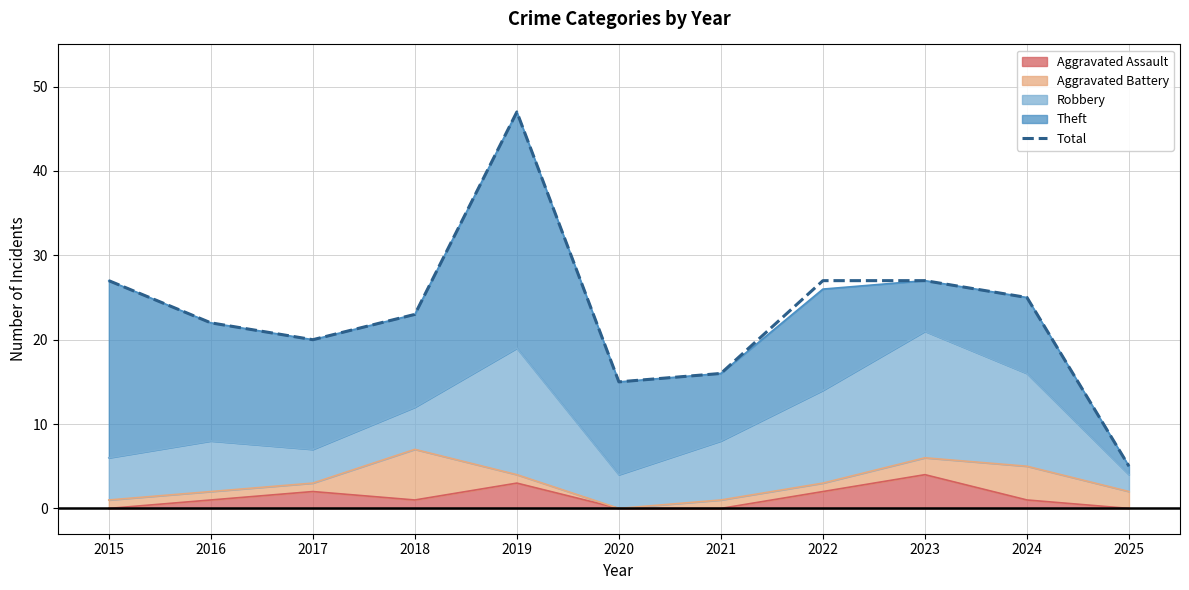

What is the difference between the maximum and minimum values?

42